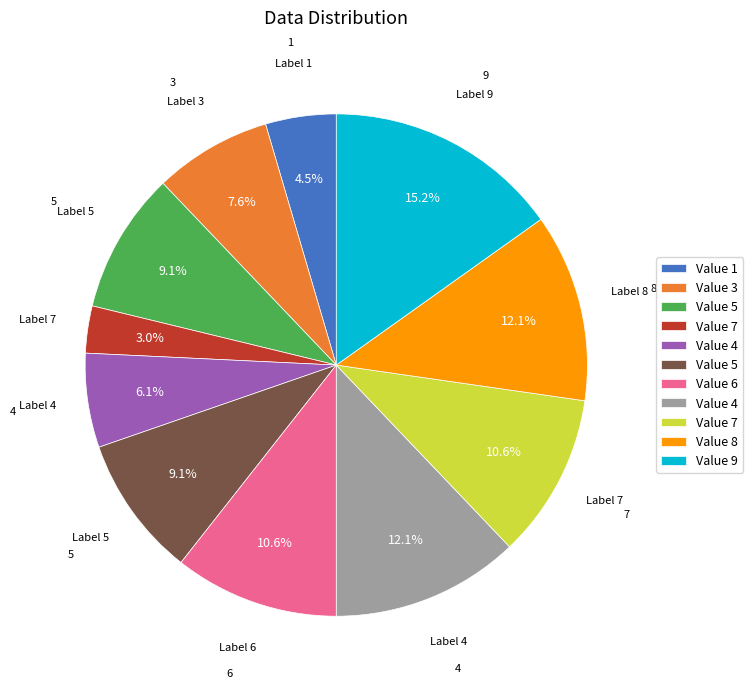

Does any single category account for the majority?

No